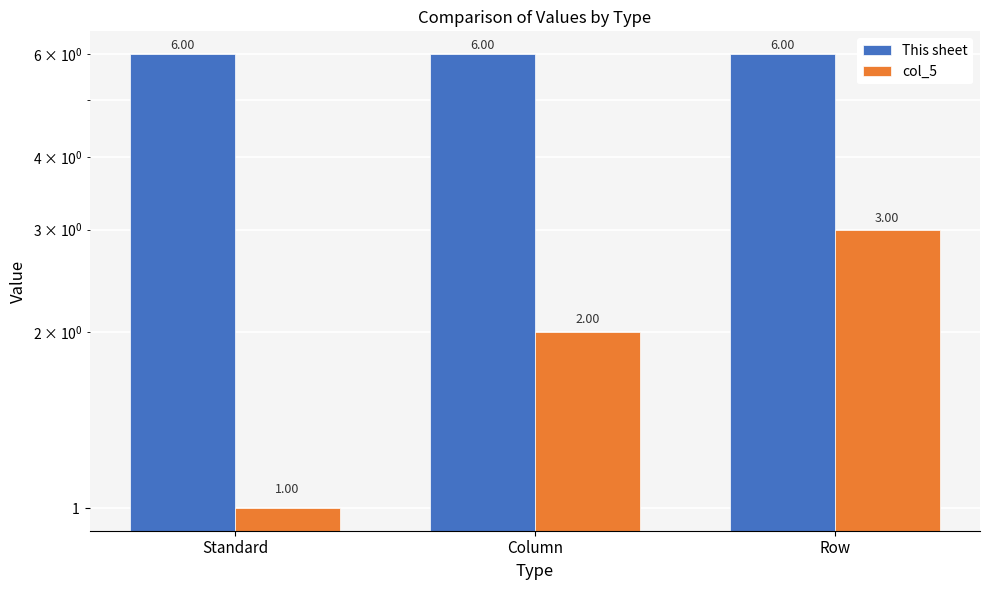

How many values in the col_5 series are below 2?

1